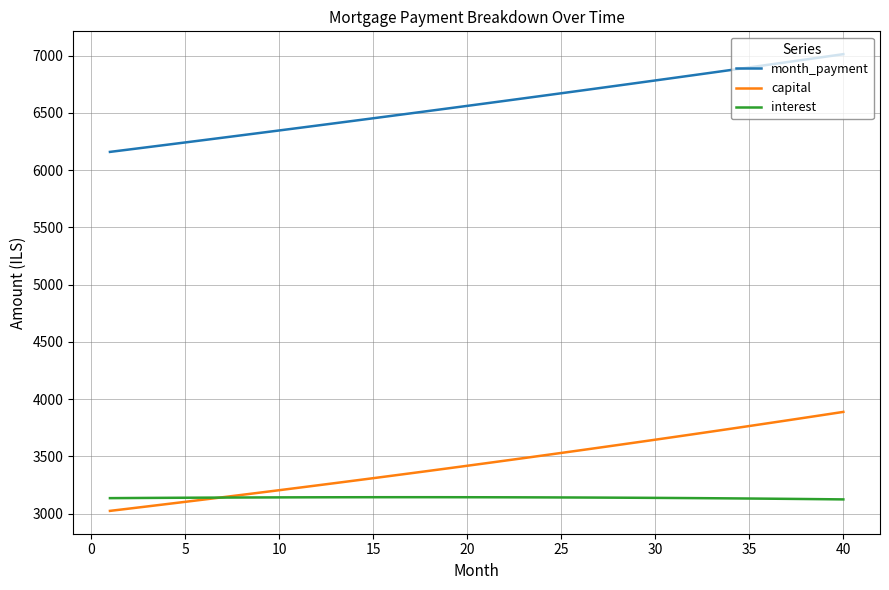

What is the highest value of the month_payment series?

7013.1